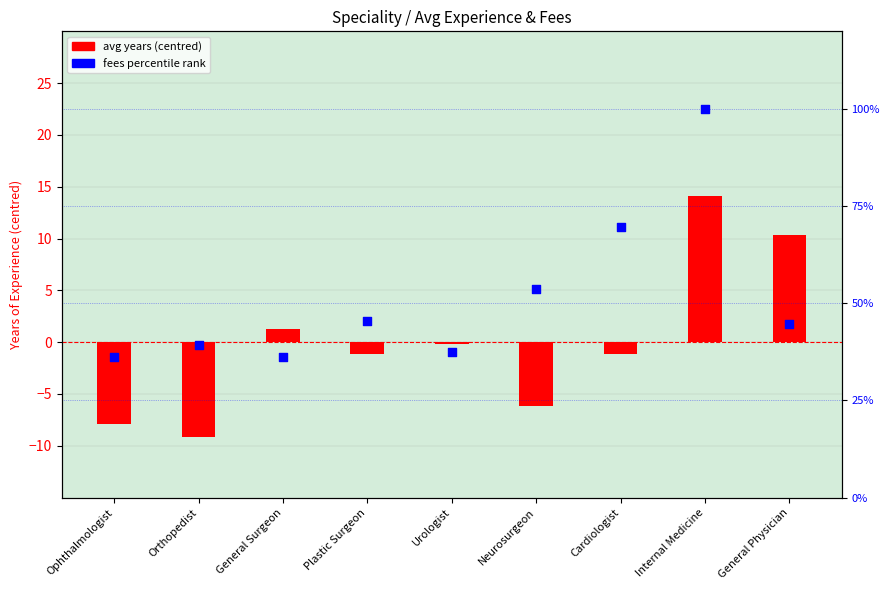

Is the value of fees pct rank at General Surgeon greater than the value of avg years (centred) at Orthopedist?

Yes